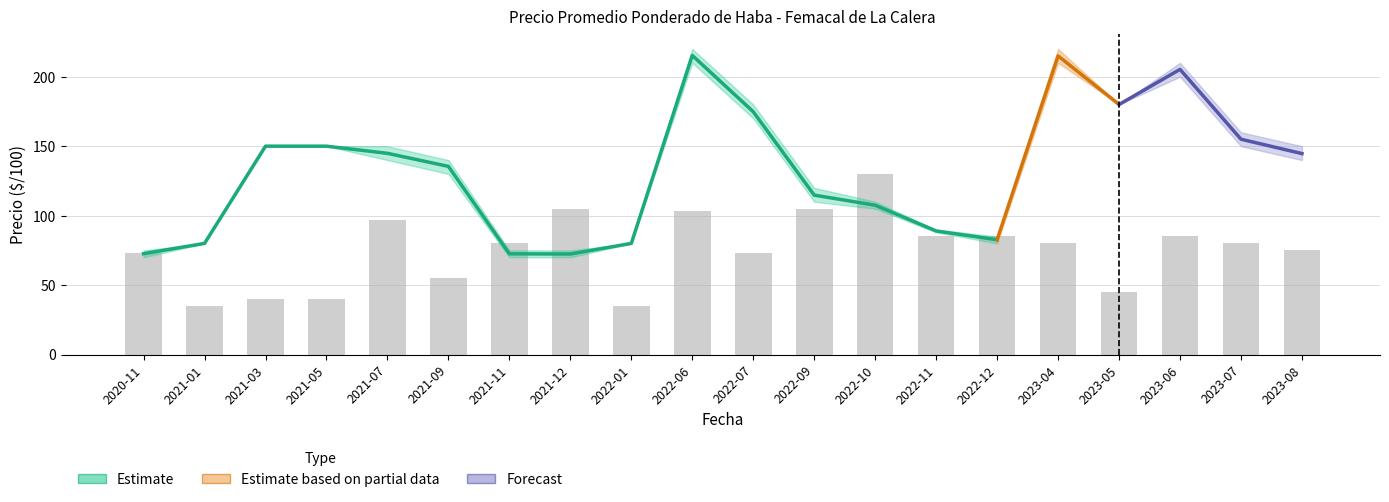

What is the difference between the maximum and minimum values?

95